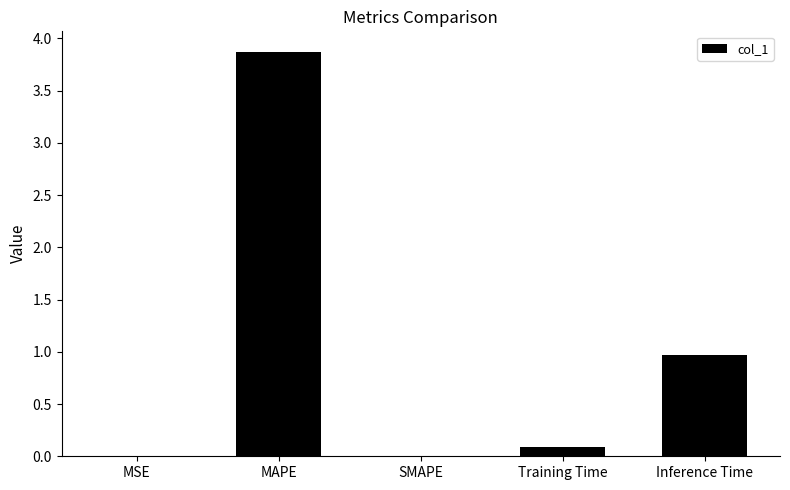

Where is the data nearest to the value 1?

Inference Time